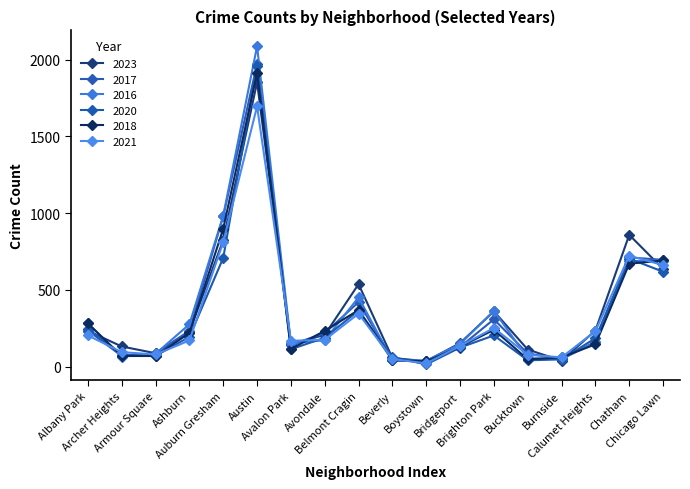

Which series ends up on top after the final intersection of 2016 and 2018?

2018